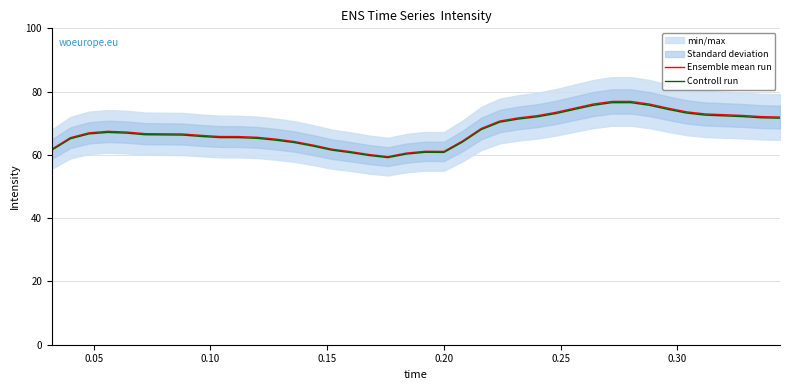

How many data points in Ensemble mean run are above 66?

24